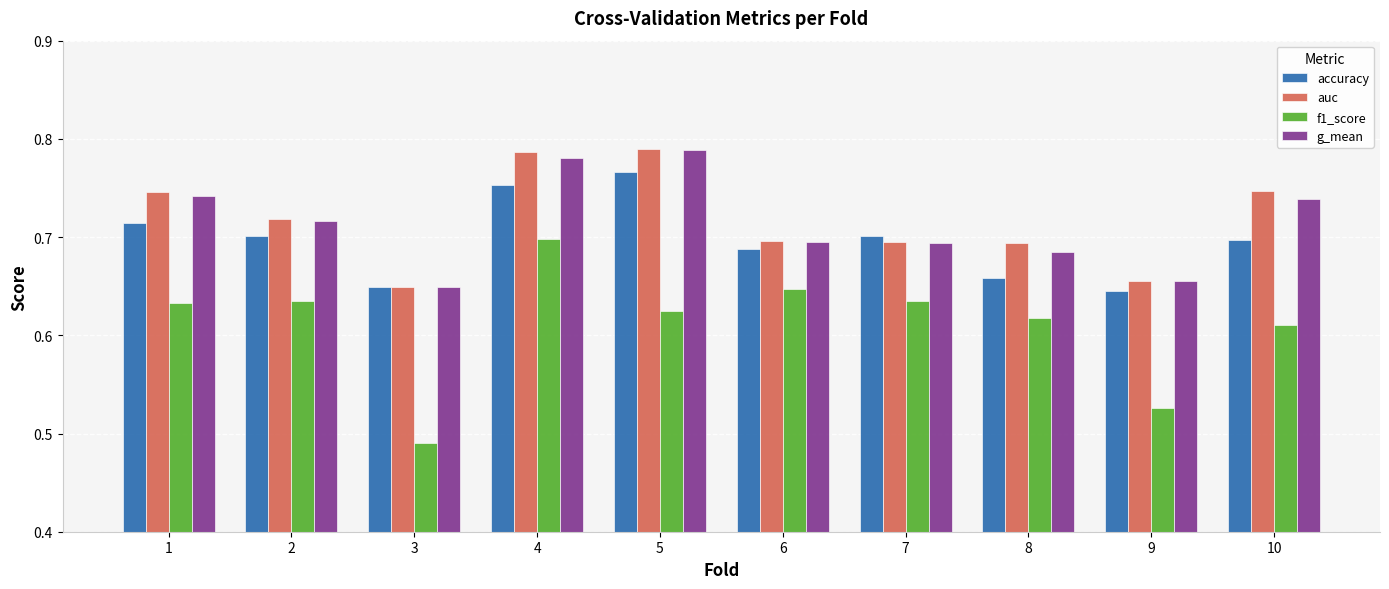

What is the spread (max minus min) of values at 7?

0.1